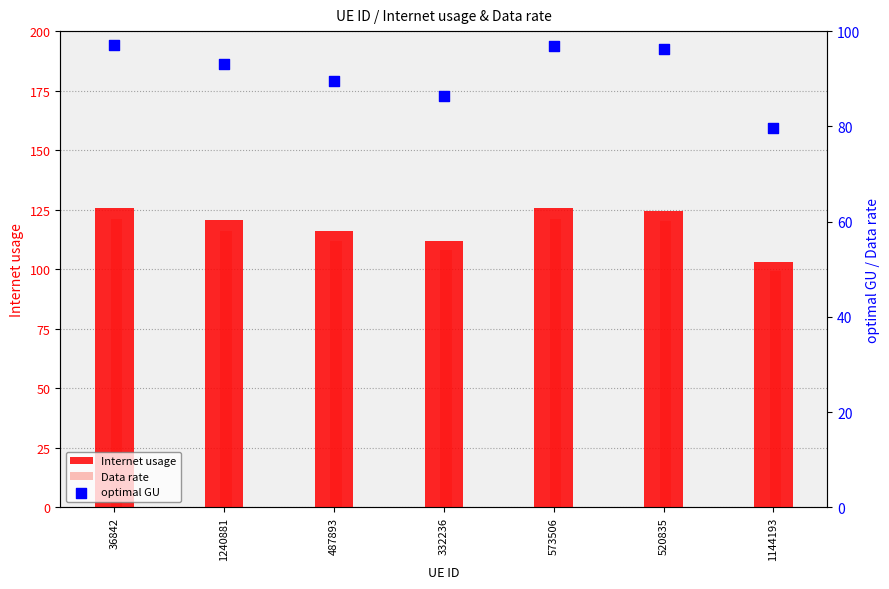

What are all the series names shown in the legend?

Internet usage, Data rate, optimal GU